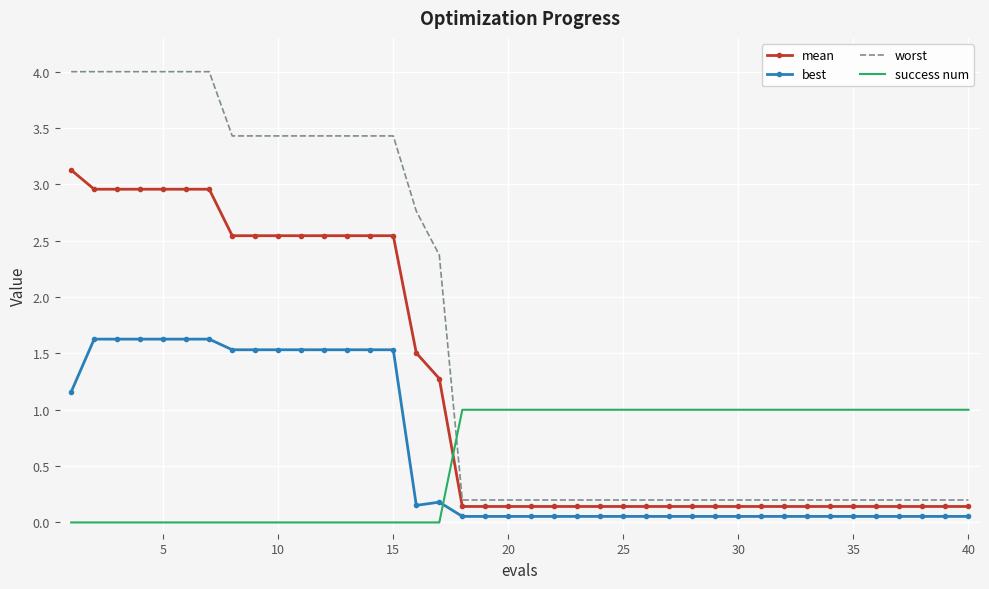

Which series has the largest range (max minus min)?

worst